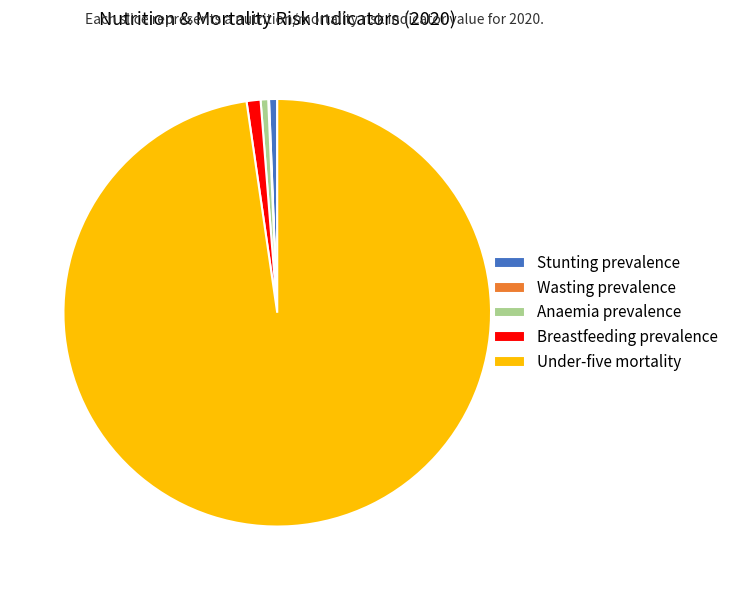

Is there any slice that represents more than half of the pie?

Yes